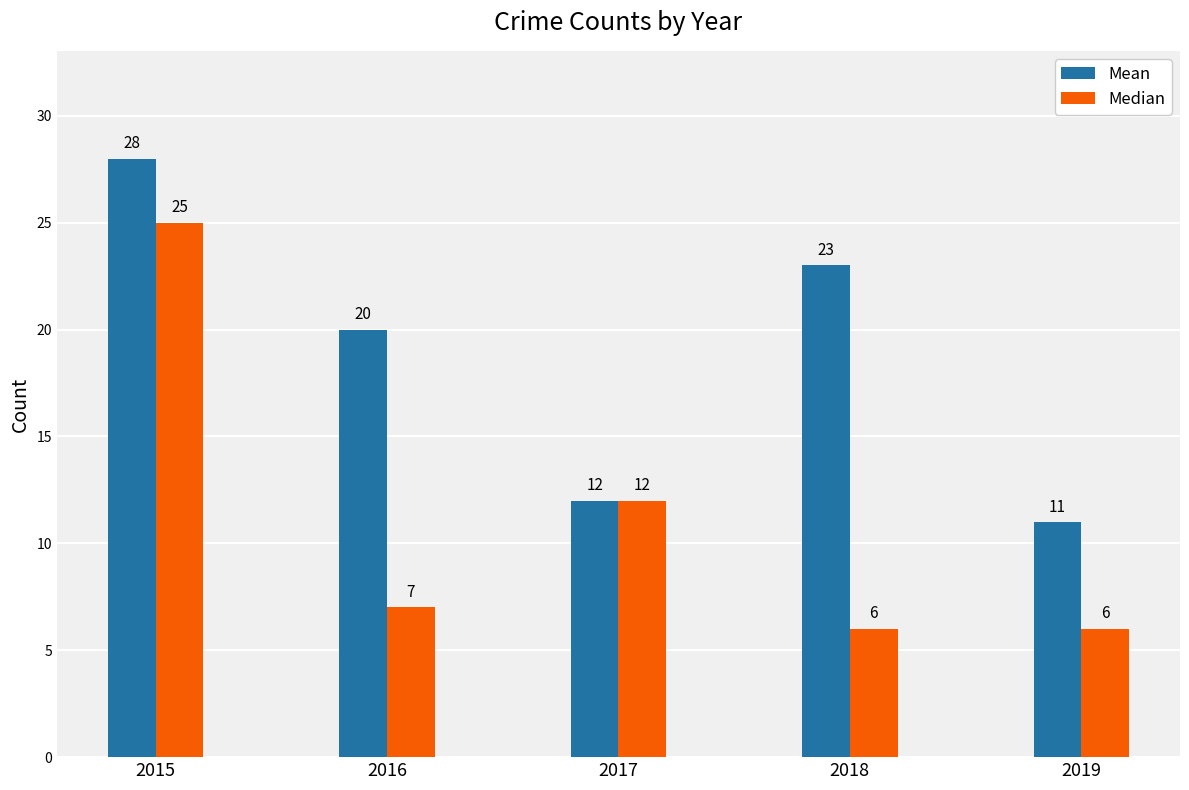

Reading right to left, extract all data points from this chart.

Mean: 2019=11	2018=23	2017=12	2016=20	2015=28
Median: 2019=6	2018=6	2017=12	2016=7	2015=25